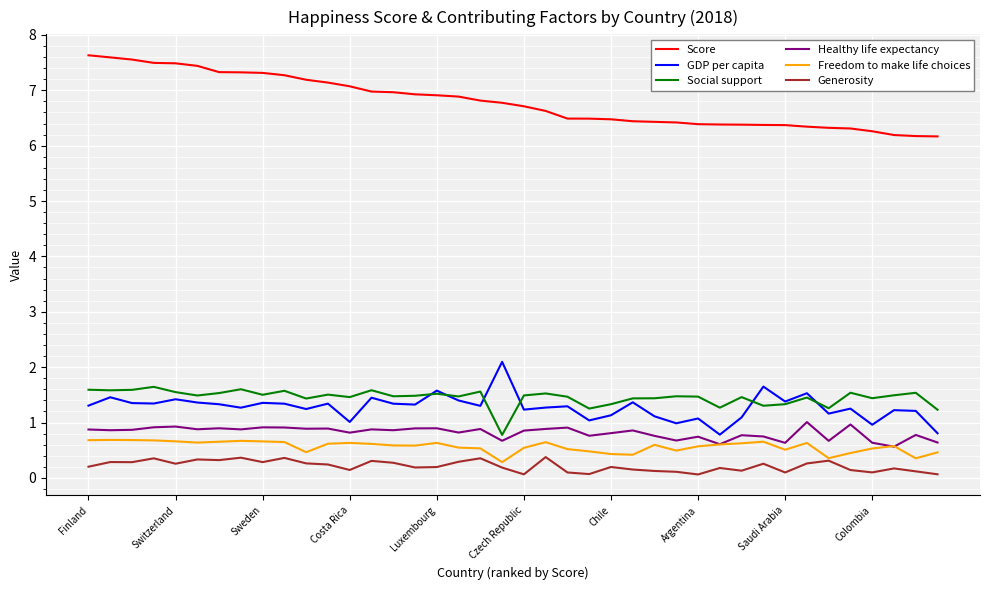

True or false: Healthy life expectancy and GDP per capita intersect in this chart.

False